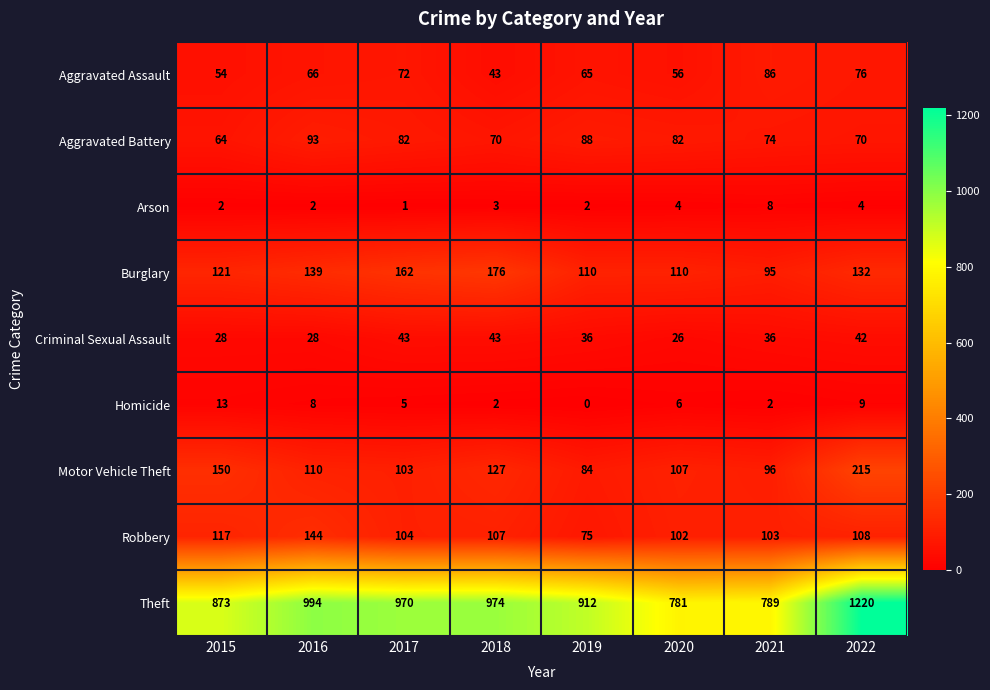

Which series has the largest total across all categories?

Theft